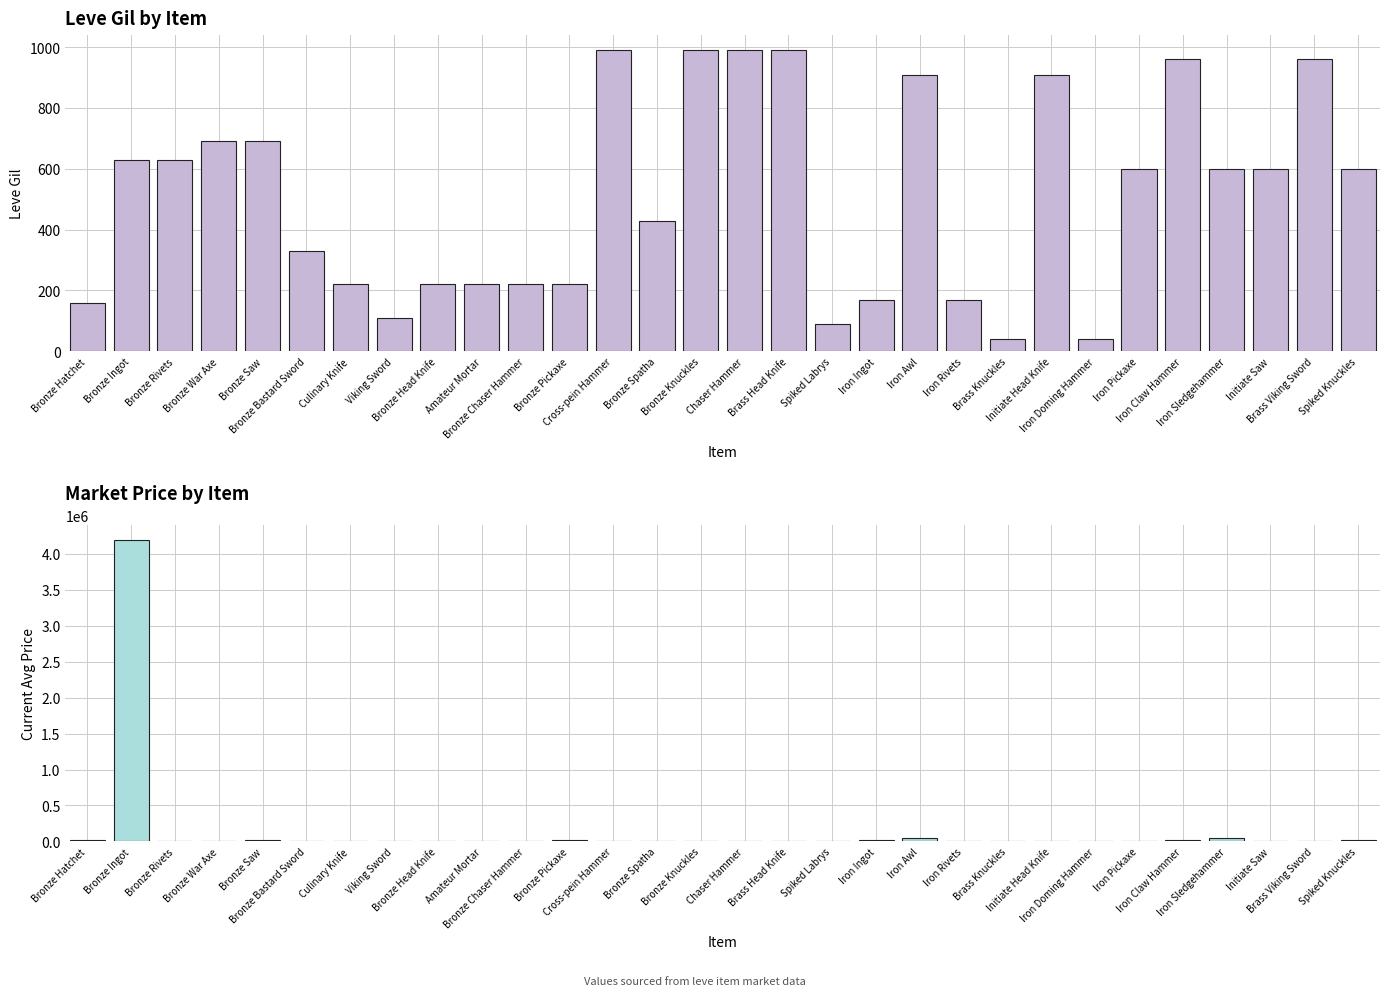

Is it true that Leve Gil equals 144.1 at Culinary Knife?

False